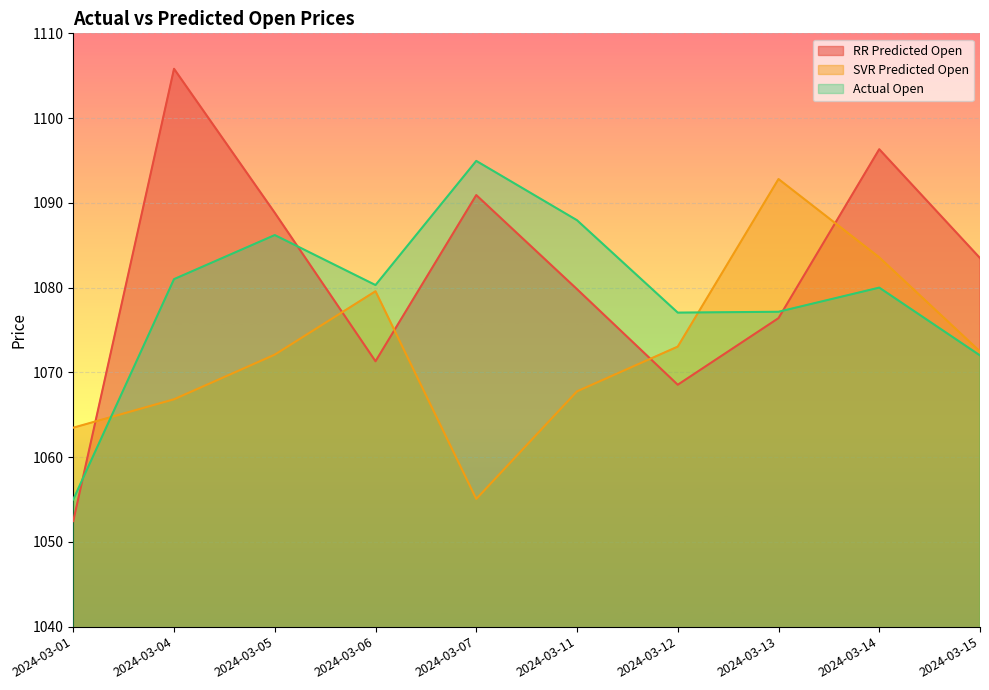

Rank the series by their maximum value, from lowest to highest.

SVR Predicted Open, Actual Open, RR Predicted Open